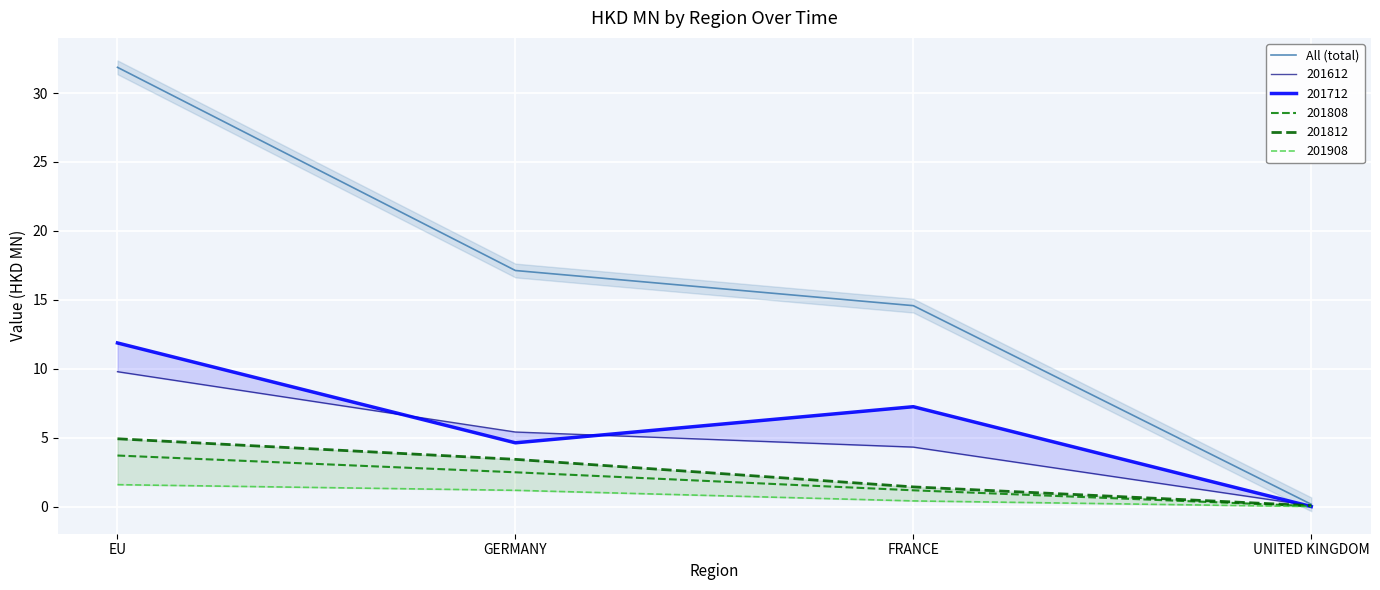

List the labels in order of value, smallest first.

UNITED KINGDOM, FRANCE, GERMANY, EU